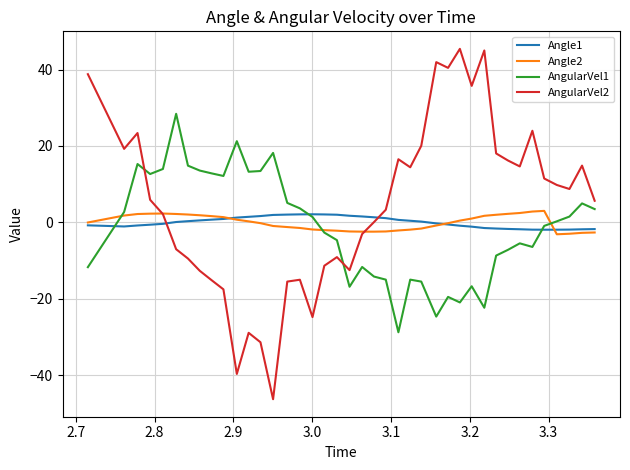

Which series ends up on top after the final intersection of AngularVel2 and AngularVel1?

AngularVel2